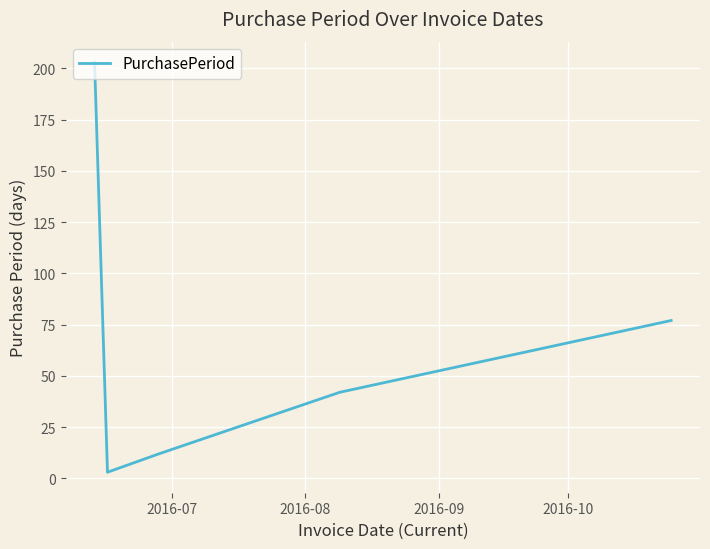

What is the maximum value shown in the chart?

203